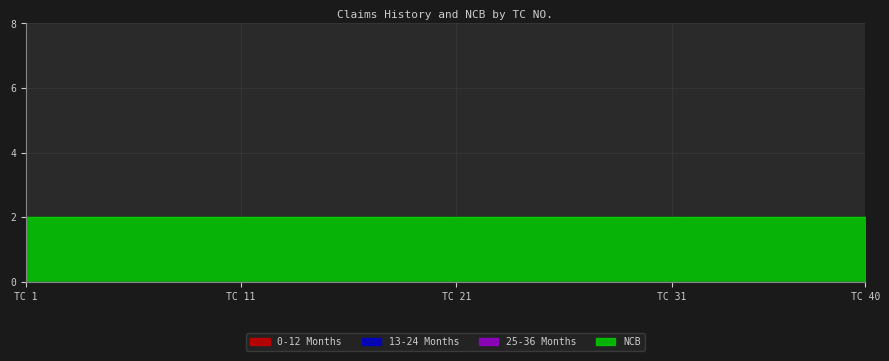

True or false: NCB and 25-36 Months cross at least once.

False